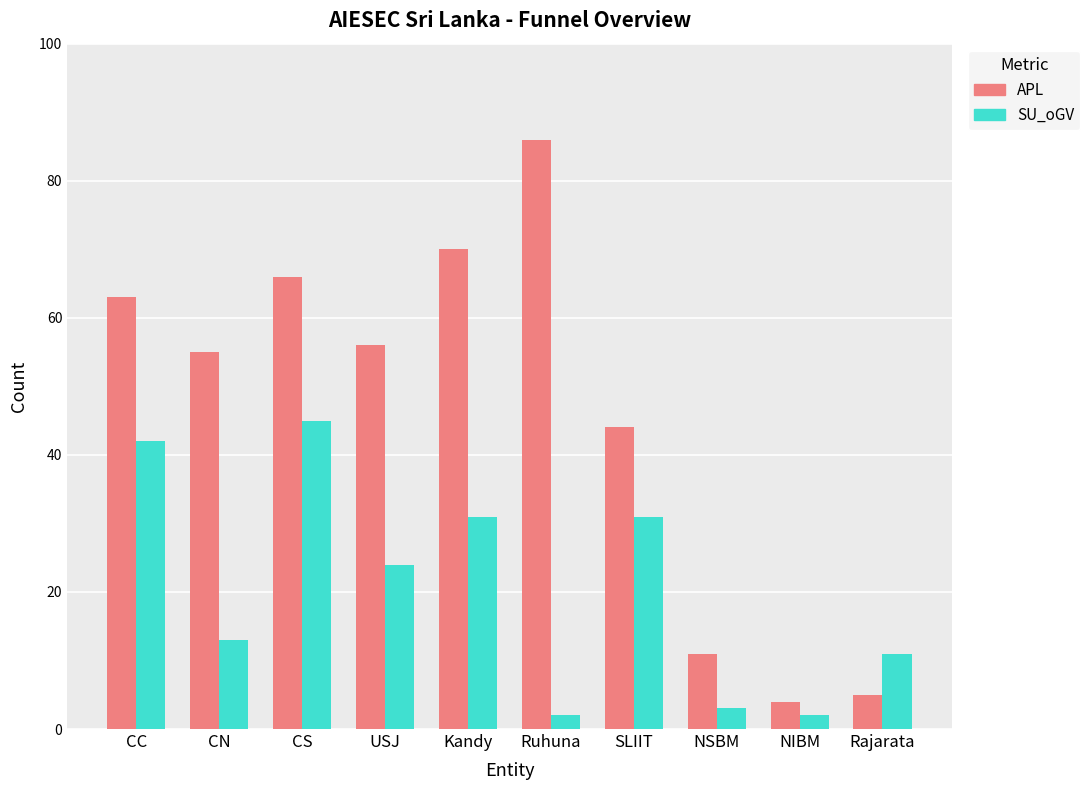

Are the bars horizontal?

No